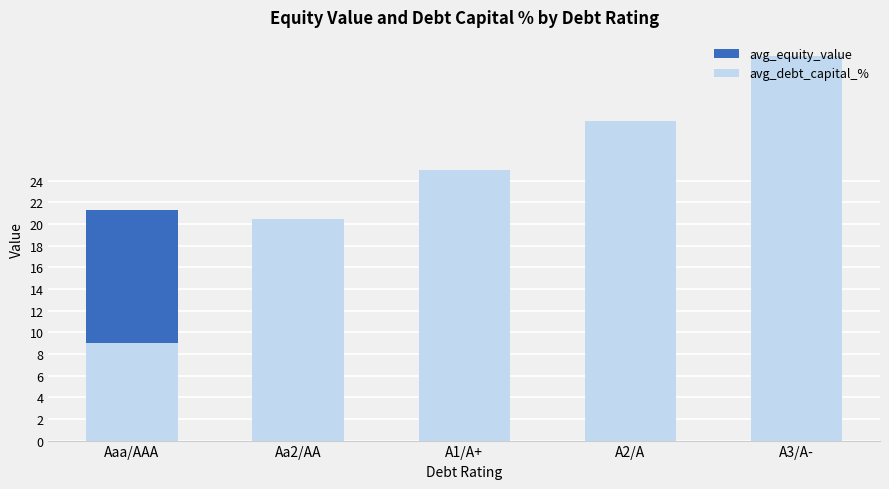

What is the spread (max minus min) of values at Aaa/AAA?

12.3